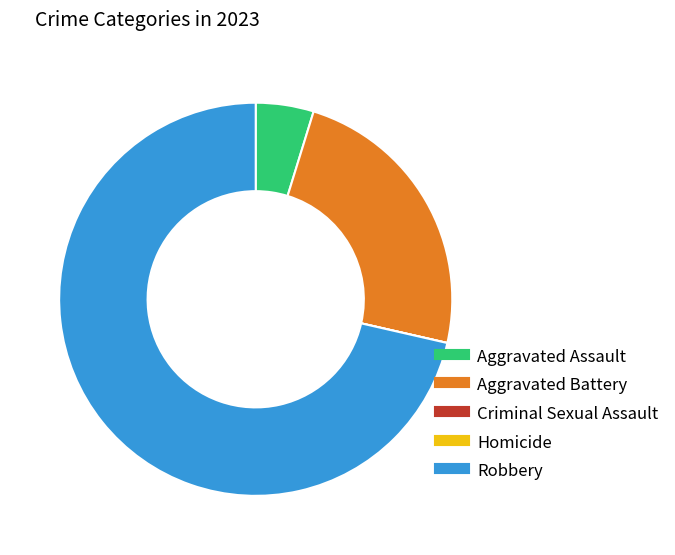

Between Aggravated Assault and Robbery, which is larger?

Robbery